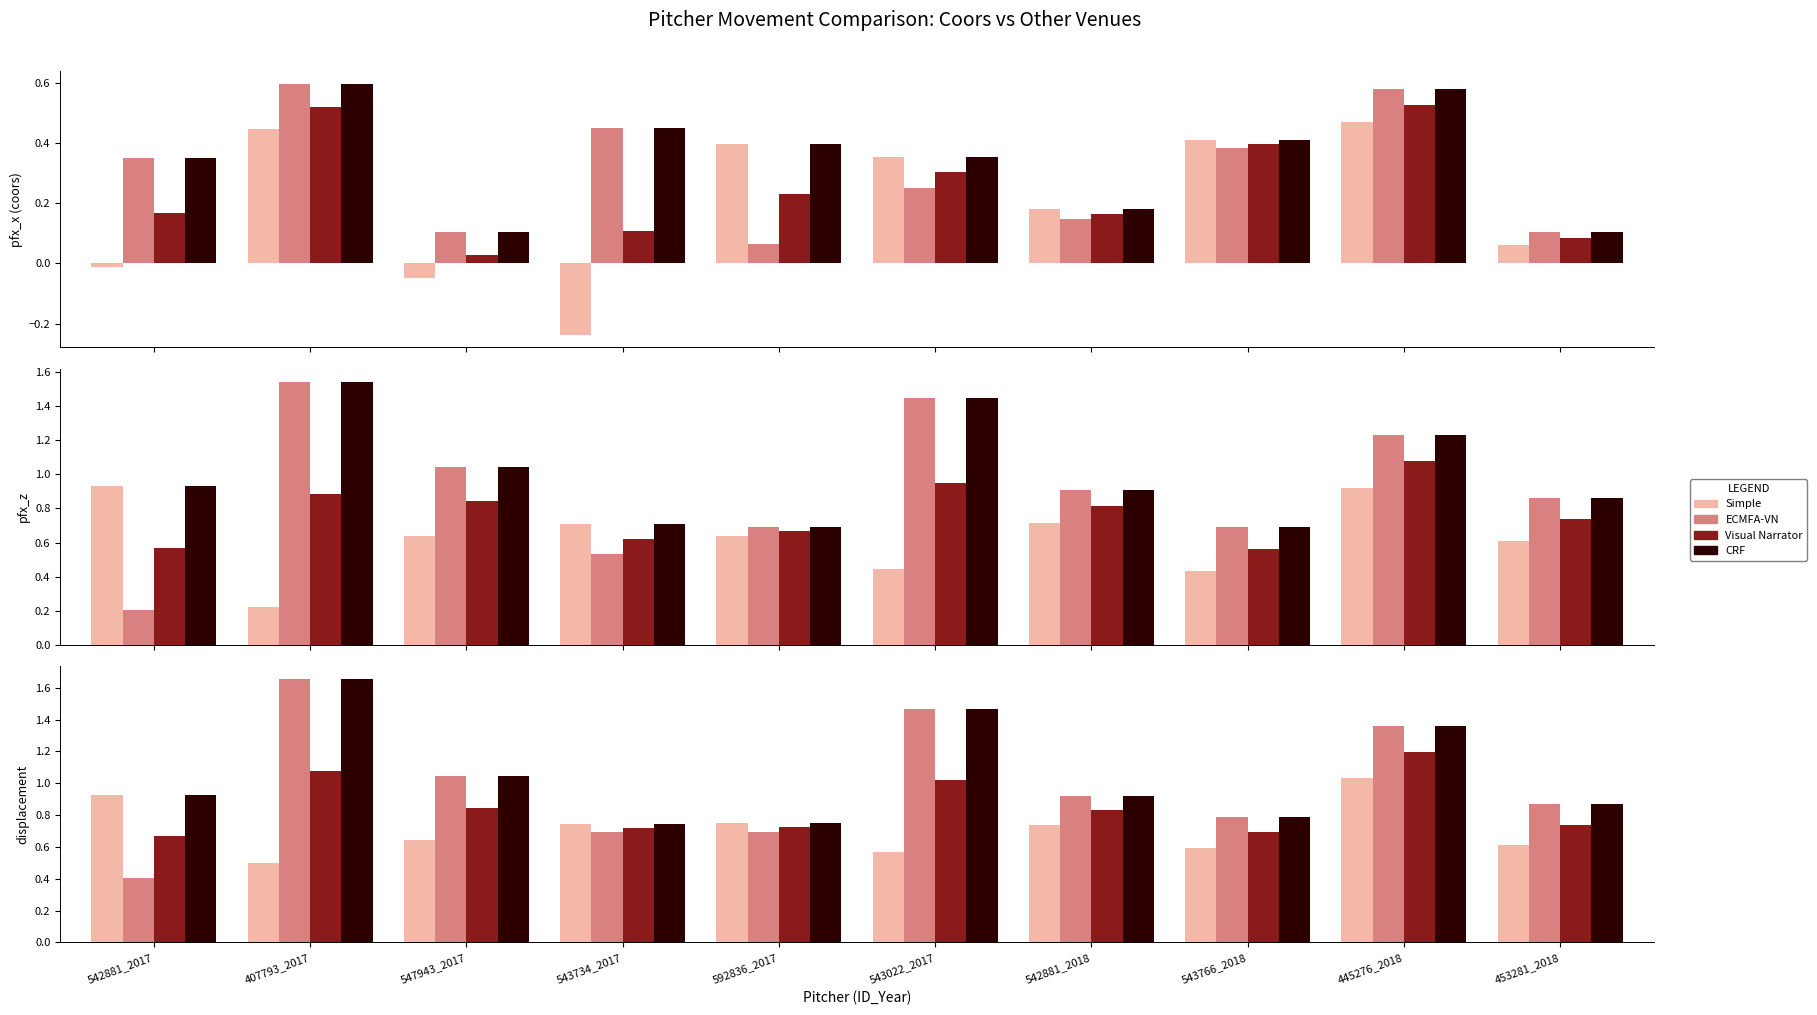

What are all the series names shown in the legend?

Simple, ECMFA-VN, Visual Narrator, CRF